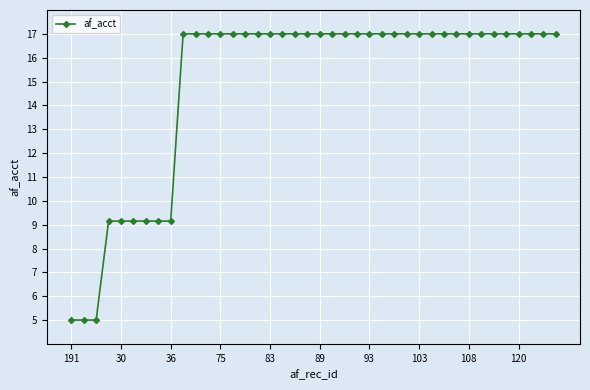

How many lines are shown in the chart?

1